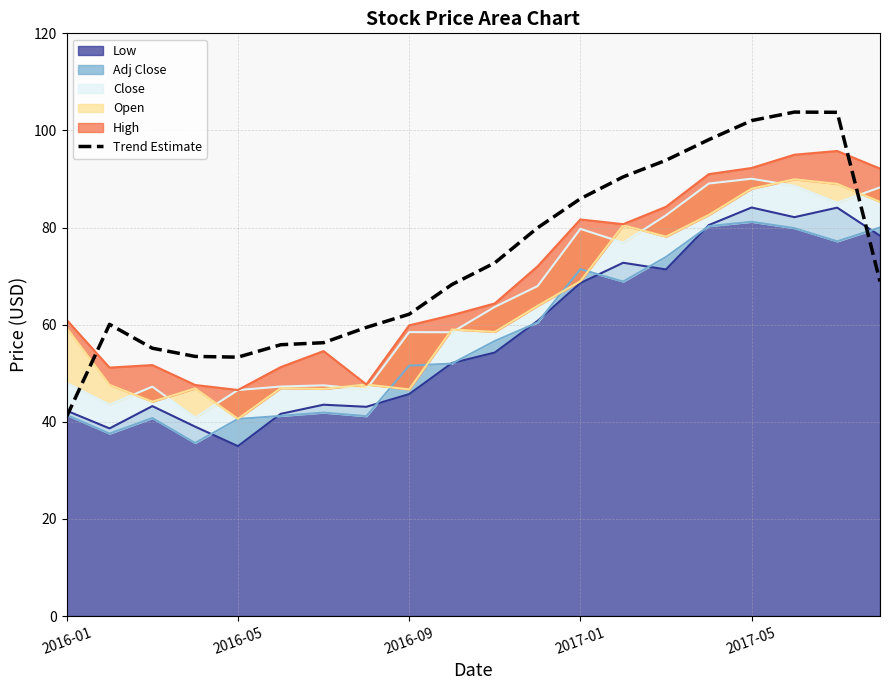

At which category does the chart reach its peak across all series?

17